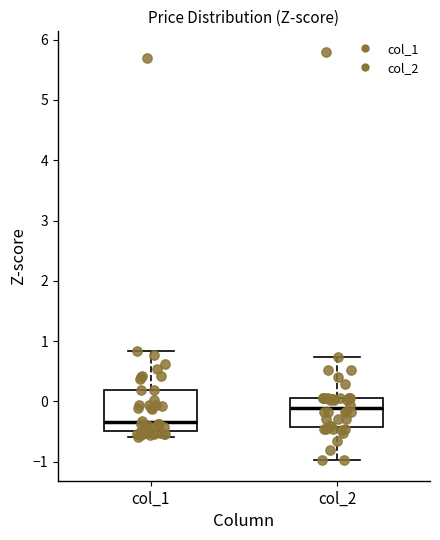

Reading left to right, read every box against the y-axis: the position of its median line, the range the box covers, and the ends of its whiskers. The values are not printed on the chart, so give them approximately, as read against the axis.

col_1: median -0.3, box -0.5 to 0.2, whiskers -0.6 to 0.8
col_2: median -0.1, box -0.4 to 0.1, whiskers -1.0 to 0.7